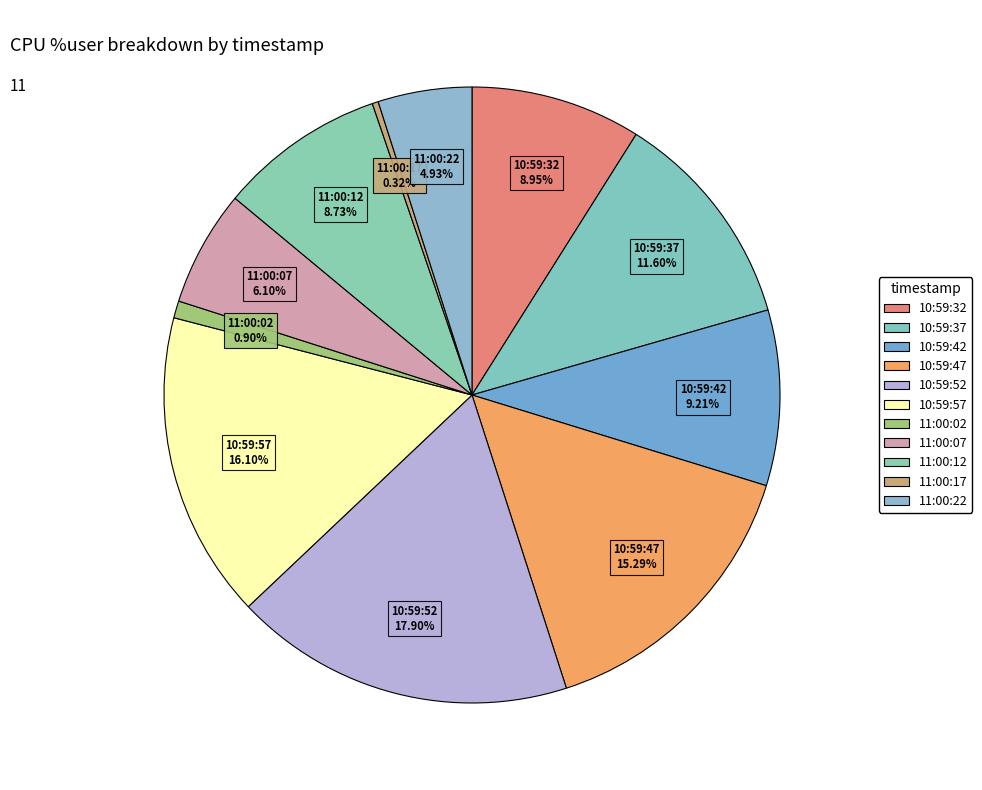

How many slices are in this pie chart?

11